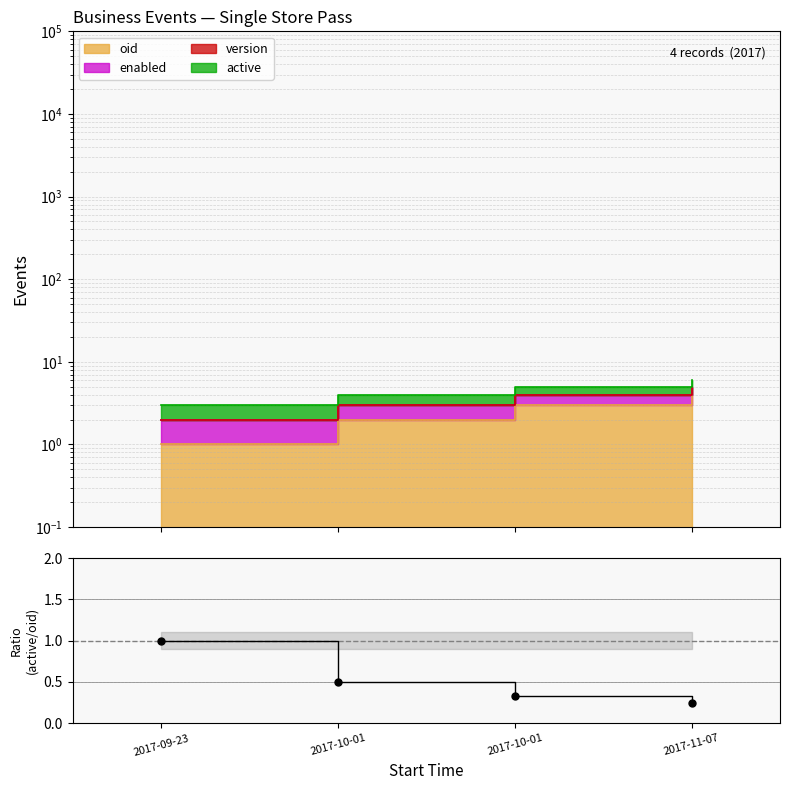

Reading left to right, extract all data points from this chart.

1.0	0.5	0.3	0.2